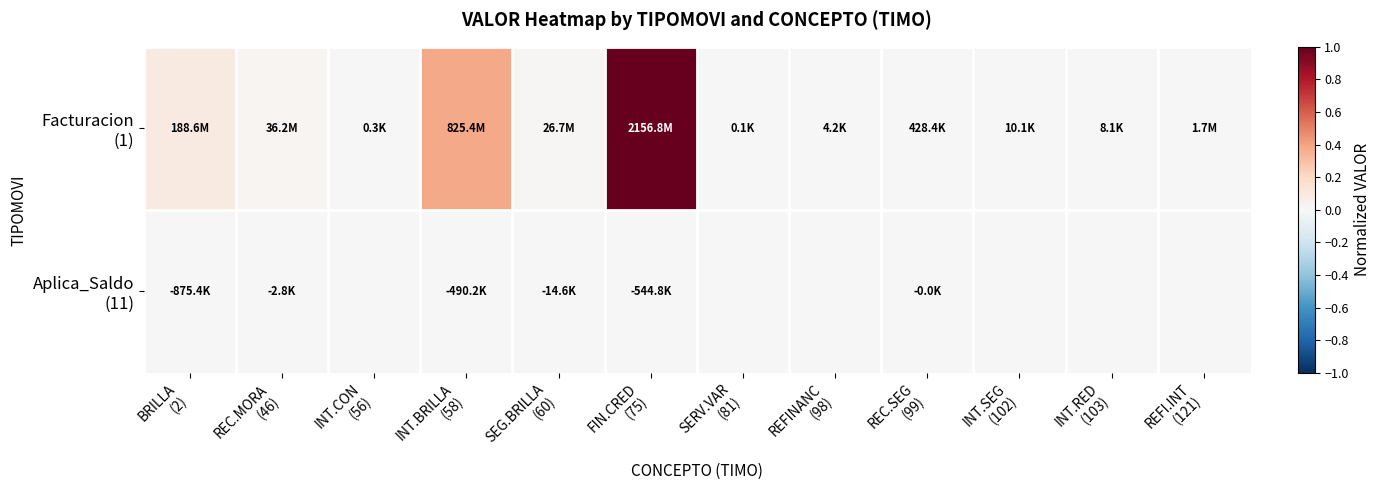

List the series in order of their peak value, highest first.

Facturacion (1), Aplica_Saldo (11)